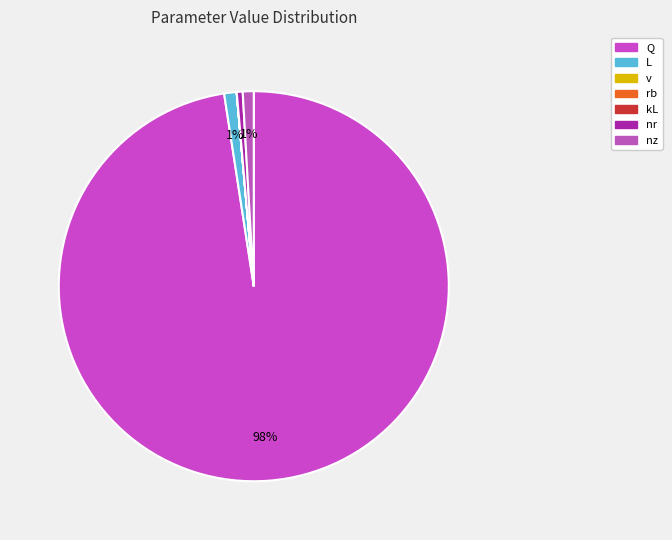

How many segments does this pie chart have?

7